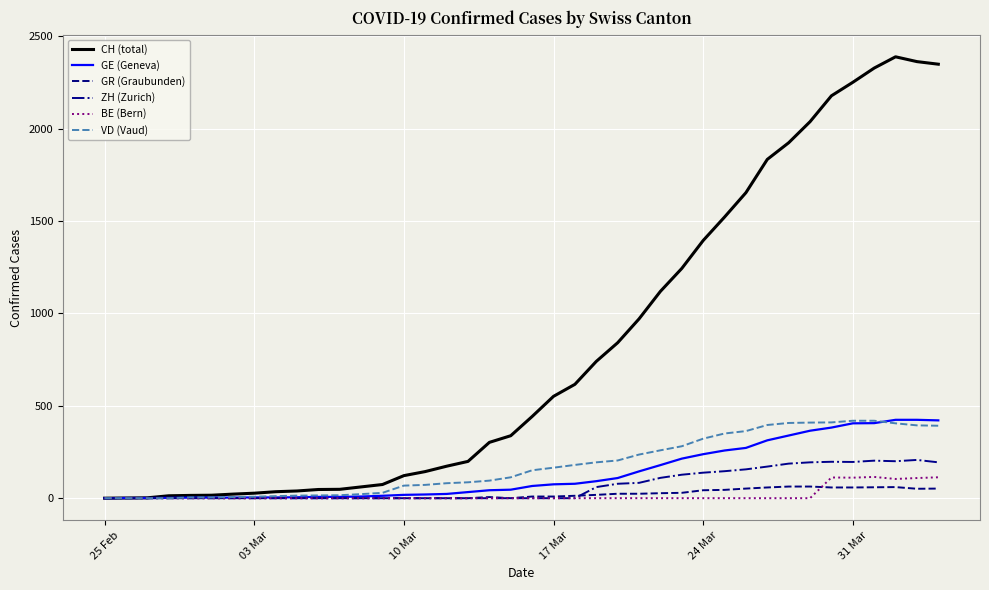

Which series has the largest total across all categories?

CH (total)